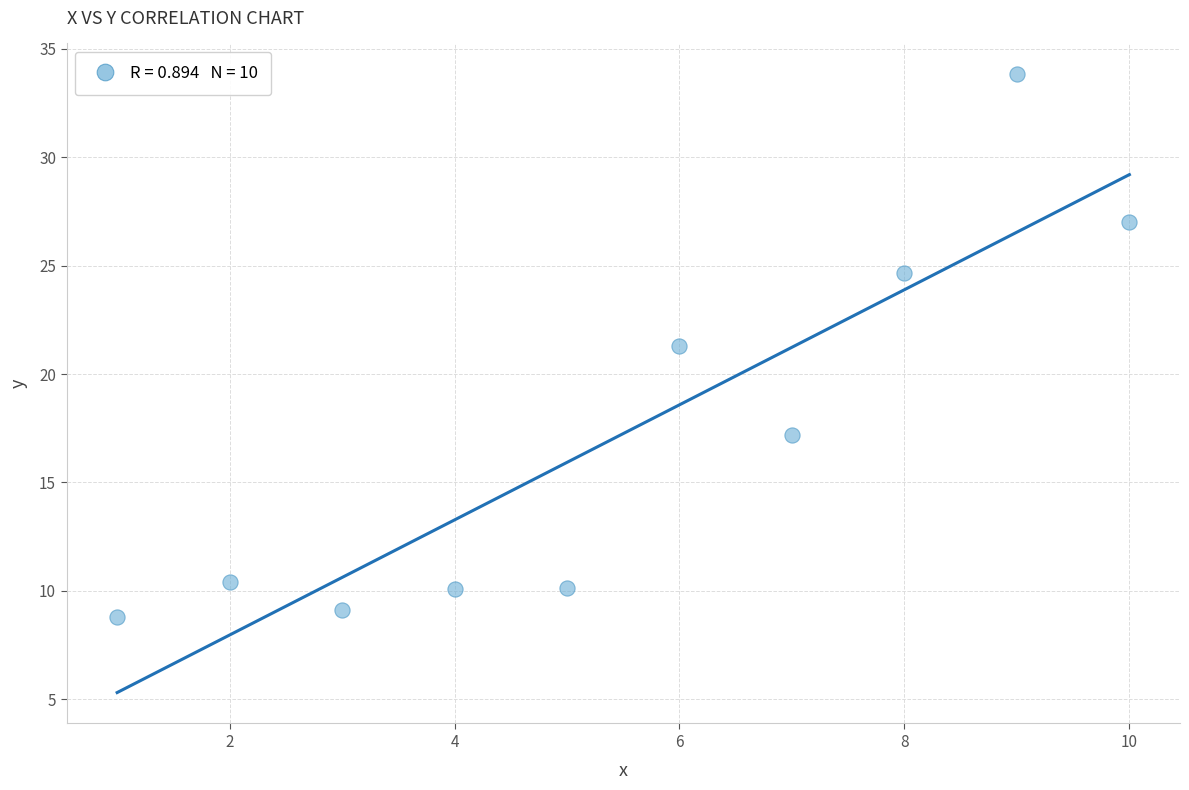

What is the average X value?

5.5